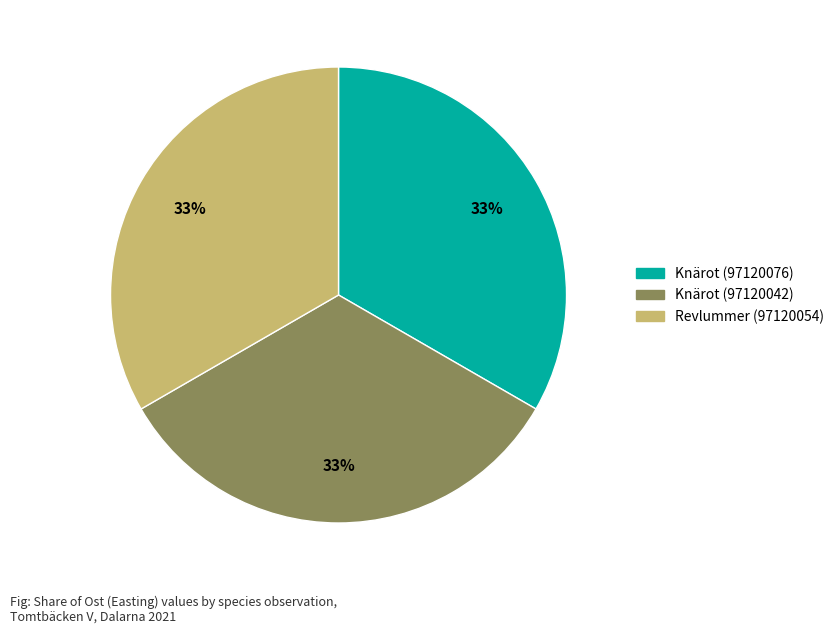

Does Knärot (97120042) represent more than half of the total?

No